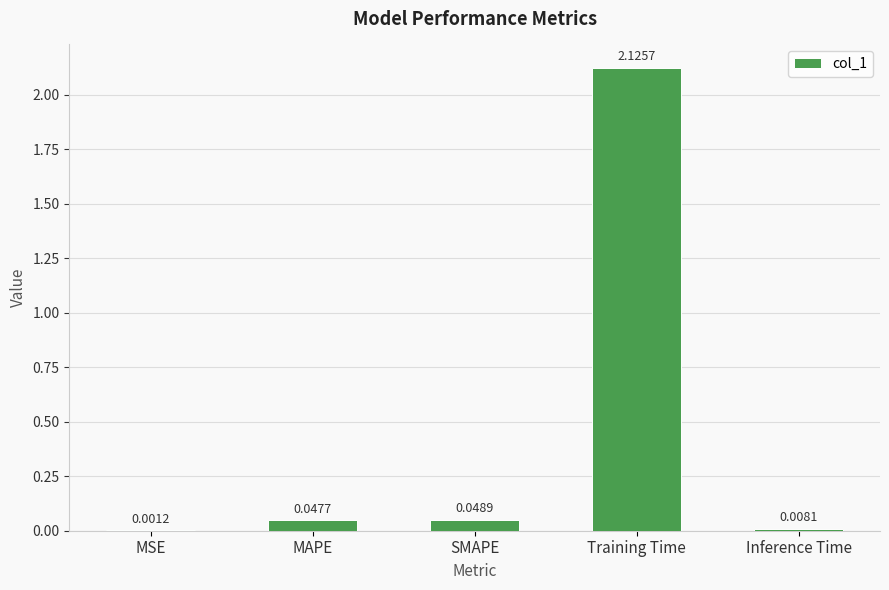

Are the bars horizontal?

No